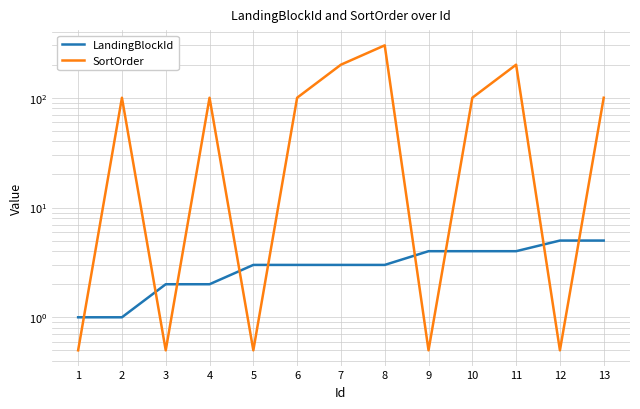

What is the greatest value displayed?

300.0